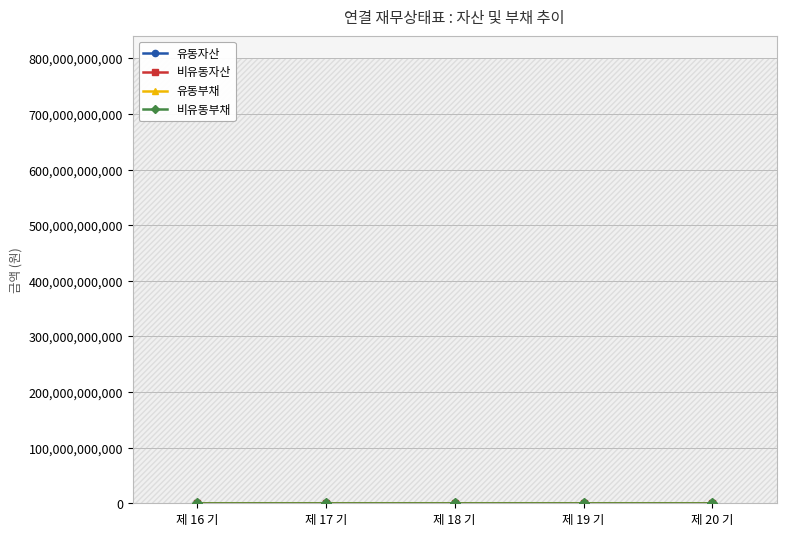

Reading right to left, extract all data points from this chart.

유동자산: 제 20 기=6684.1	제 19 기=6409.1	제 18 기=6848.1	제 17 기=6794.0	제 16 기=1513.5
비유동자산: 제 20 기=2879.4	제 19 기=2537.8	제 18 기=2334.6	제 17 기=1415.3	제 16 기=1429.5
유동부채: 제 20 기=437.7	제 19 기=375.7	제 18 기=230.5	제 17 기=226.8	제 16 기=199.1
비유동부채: 제 20 기=1185.0	제 19 기=1128.5	제 18 기=1104.4	제 17 기=803.3	제 16 기=4.5